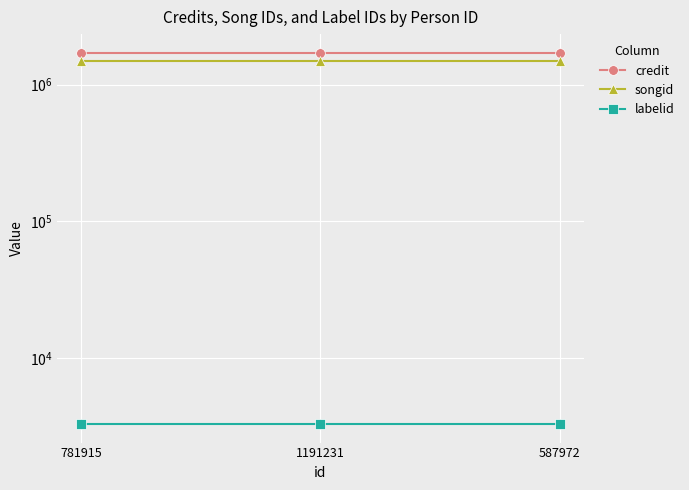

What is the sum of the songid values at 587972 and 1191231?

2965162